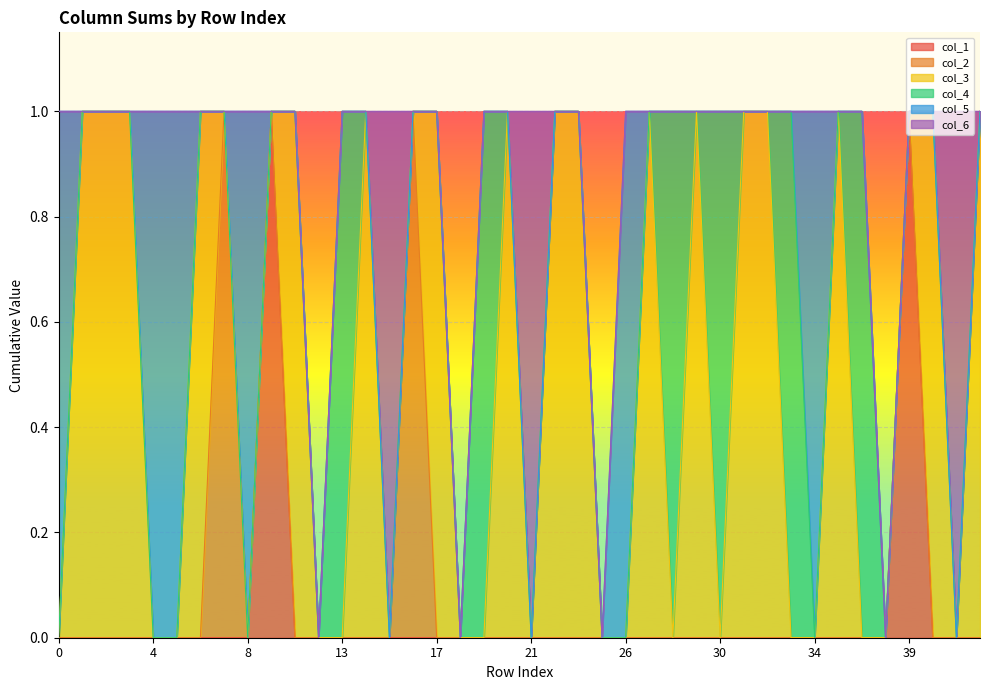

Rank the series at 28 from highest to lowest value.

col_4, col_1, col_2, col_3, col_5, col_6